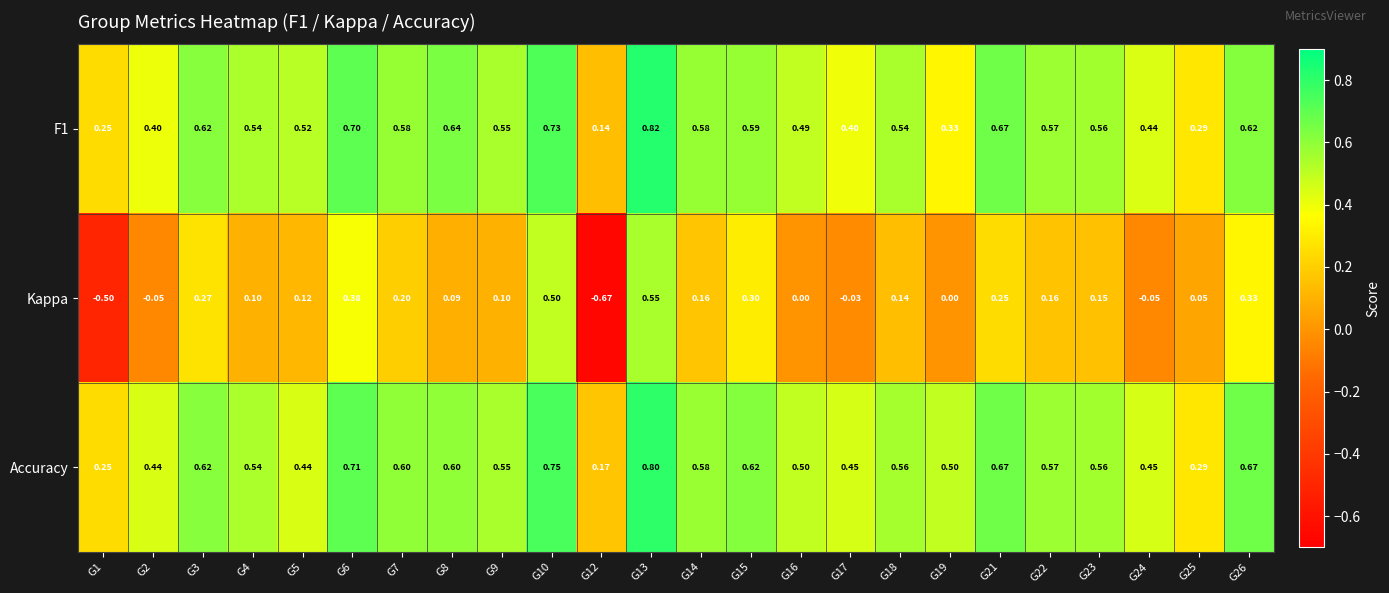

At G26, list the series in order from largest to smallest.

Accuracy, F1, Kappa